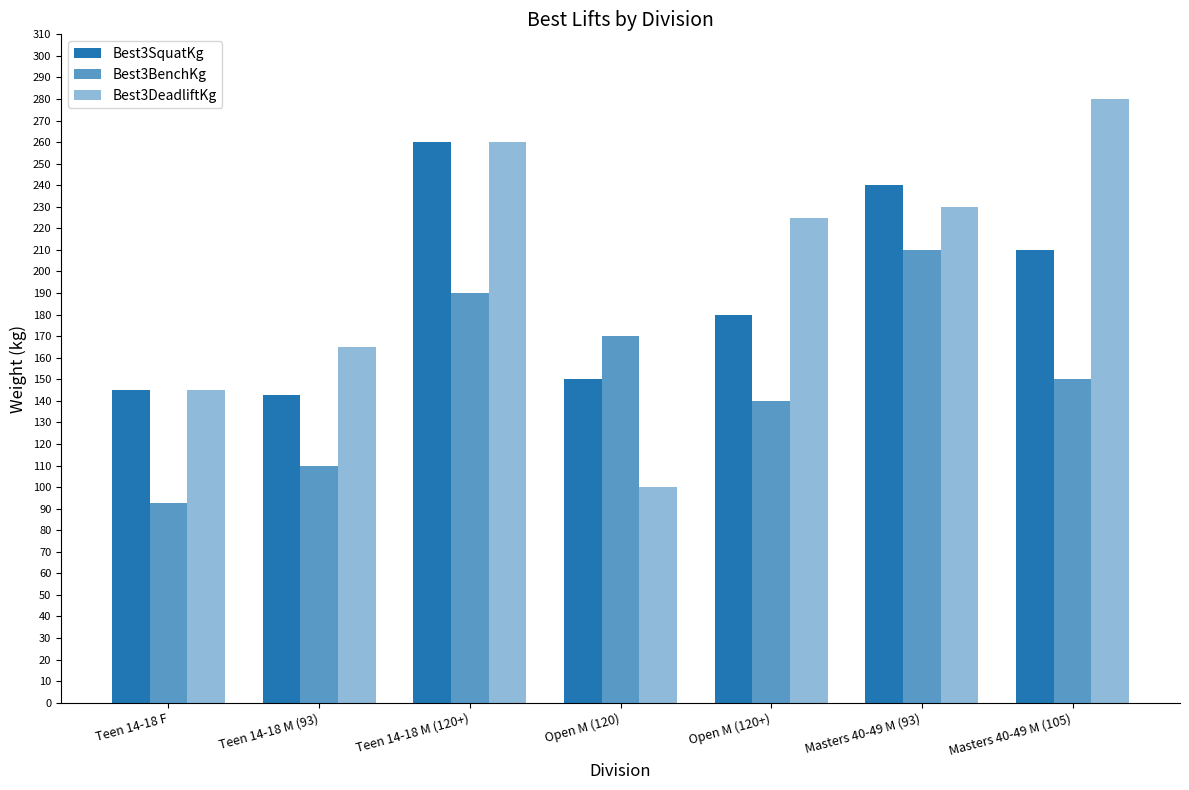

What is the sum of all Best3SquatKg values?

1327.5